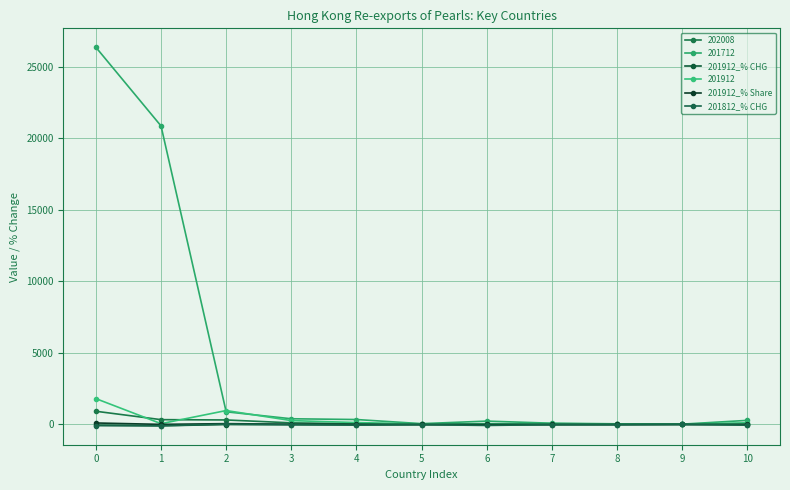

What is the value of the 201912_% Share point at the 2nd from the left?

2.9